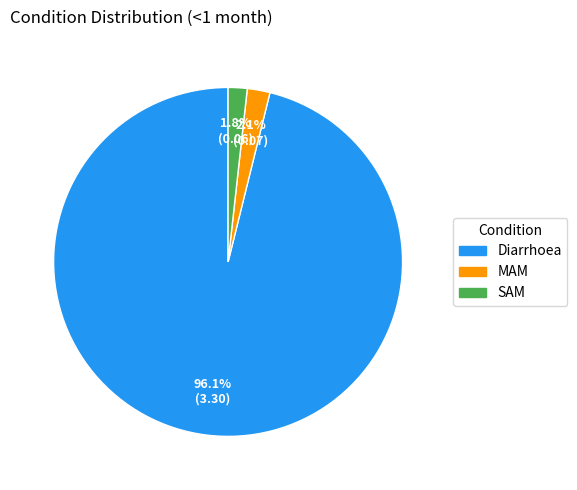

What is the largest slice in the pie chart?

Diarrhoea